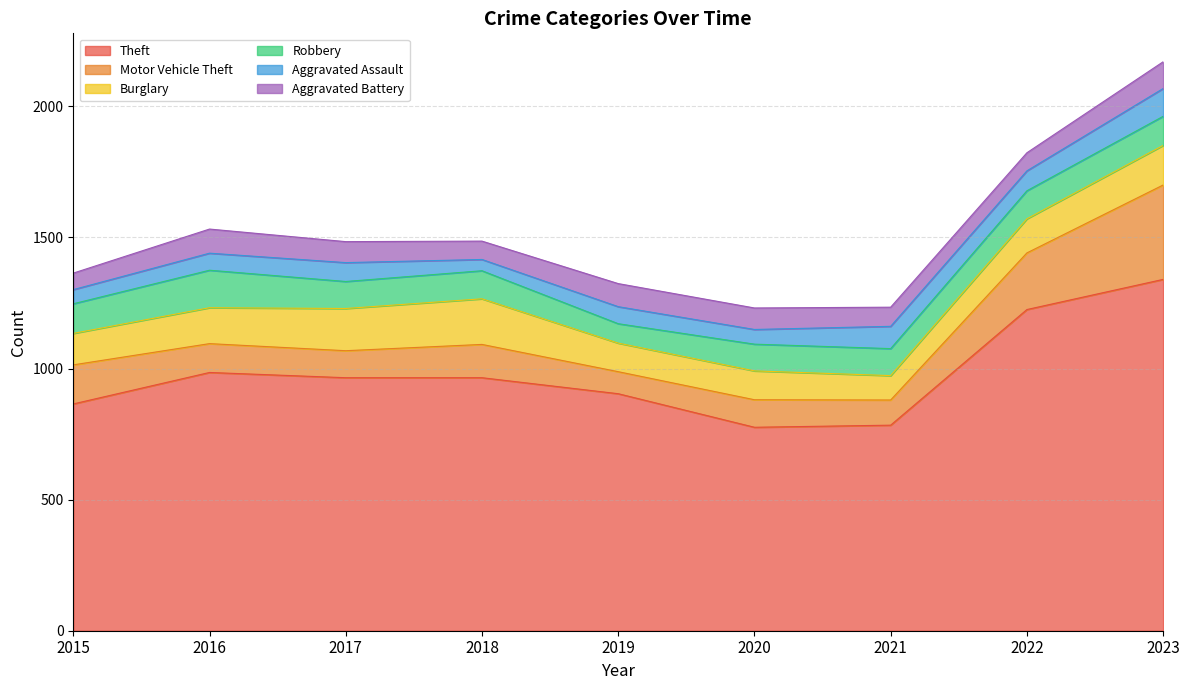

What is the difference between the maximum and minimum values in the Robbery series?

69